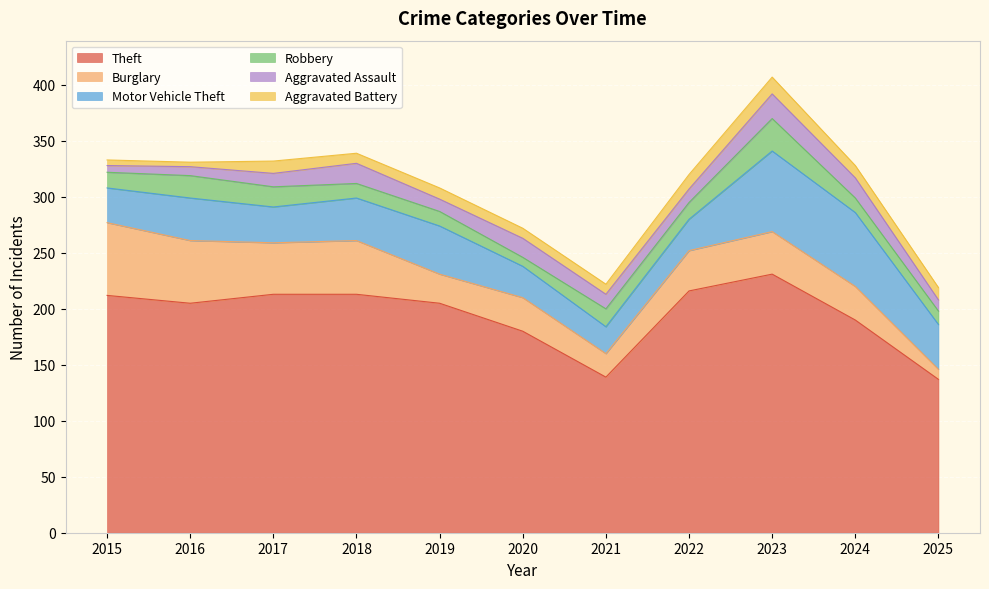

How many interior local valleys does the Robbery series have?

2